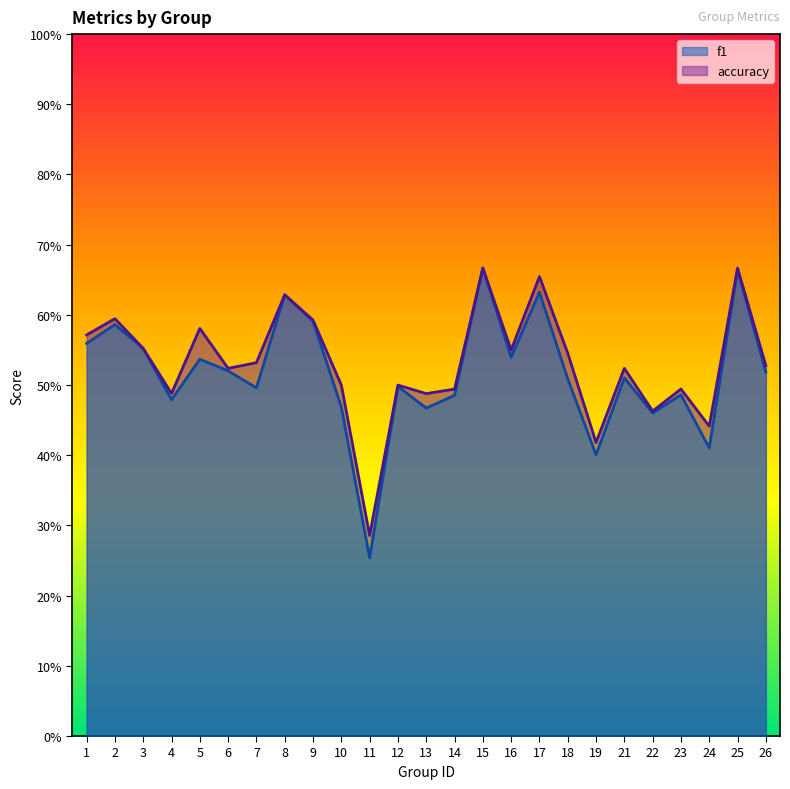

Which category has the highest value in the accuracy series?

15